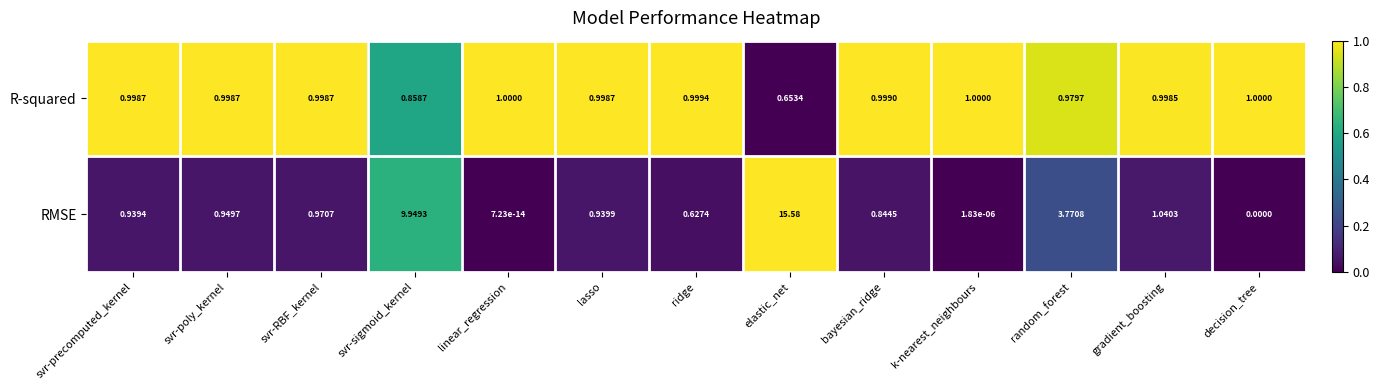

How many distinct data groups are displayed?

2